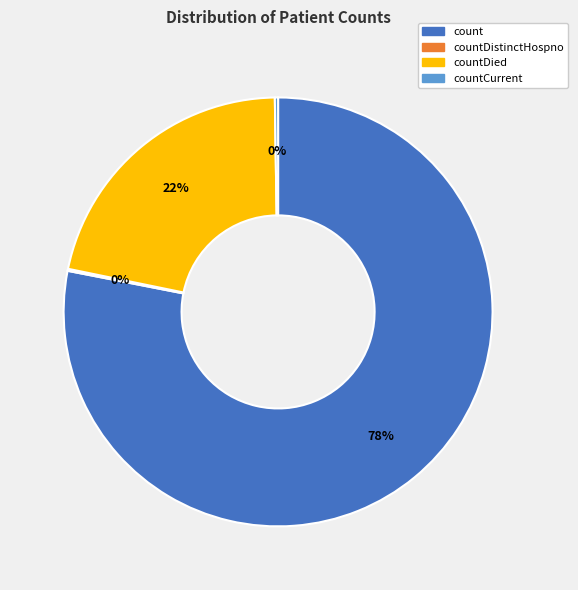

To the nearest percent, what is the difference between the largest and smallest slice percentages?

78%